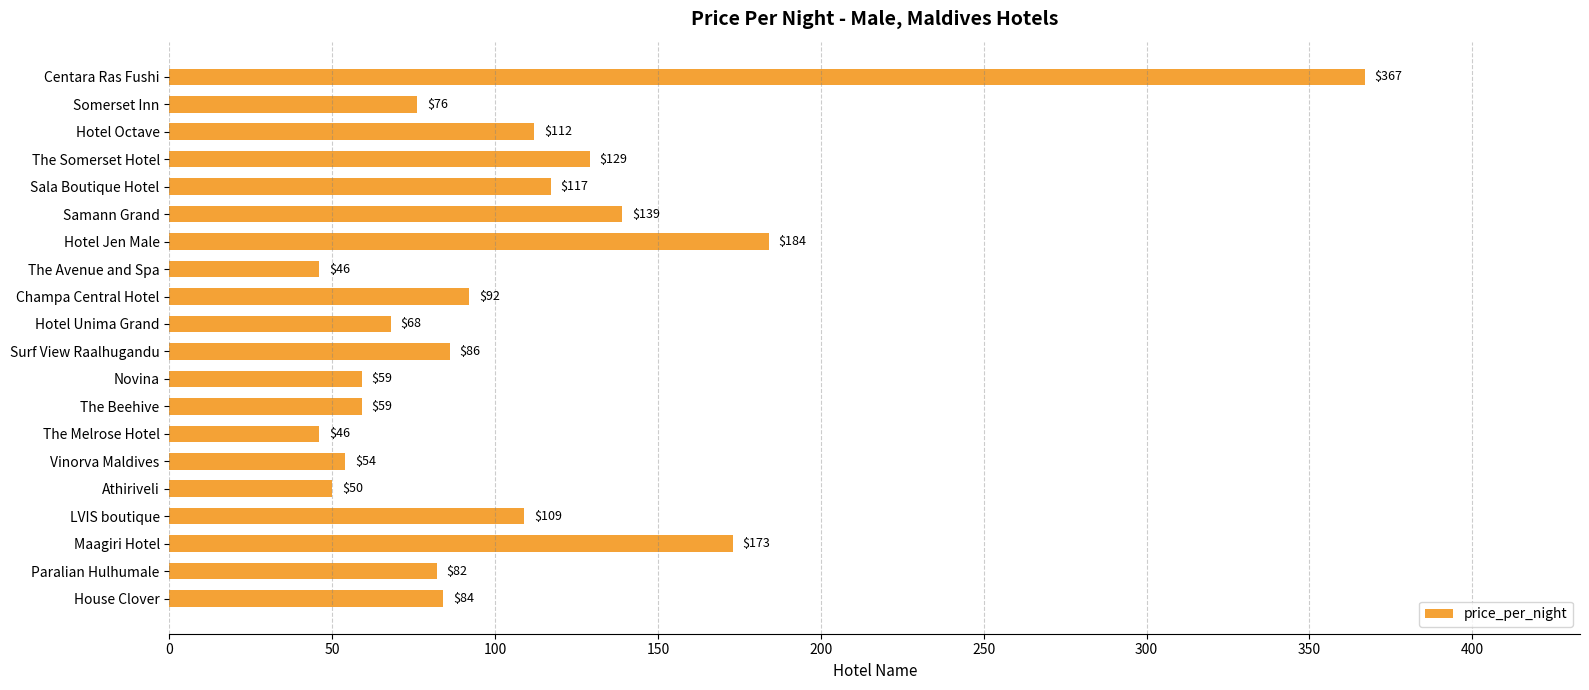

Is it true that the value at Hotel Unima Grand is 26?

False